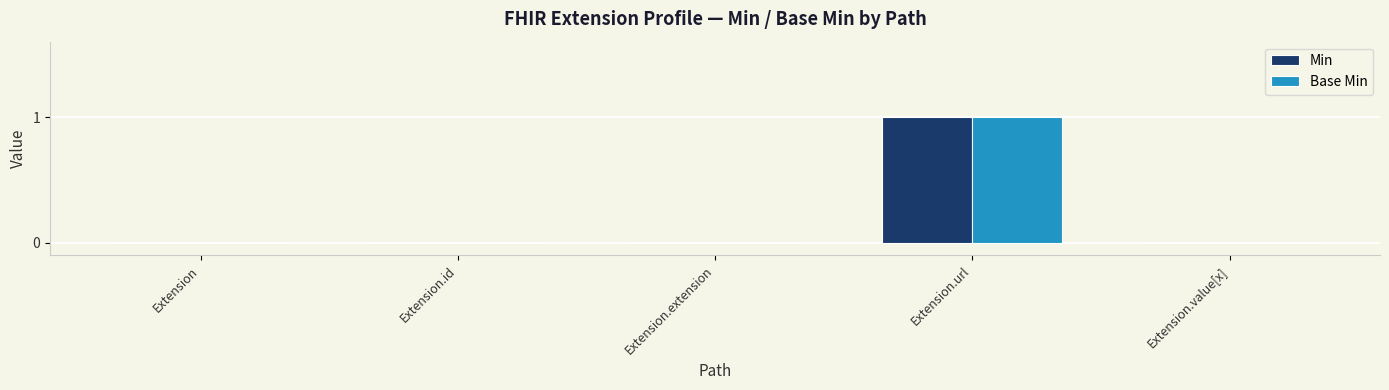

True or false: Min has a value of 0 at Extension.

True